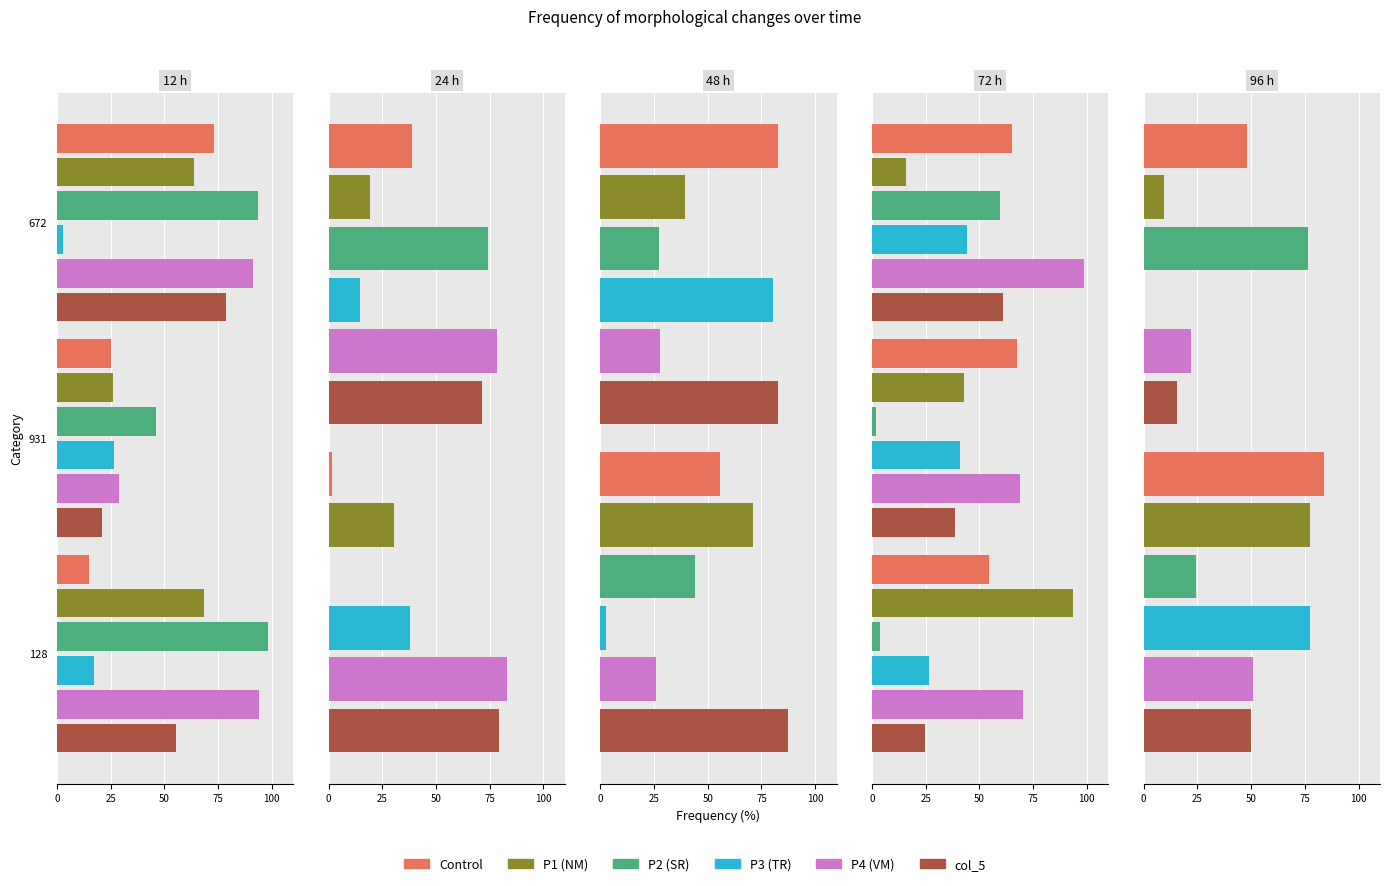

Are the bars grouped side by side (vs. stacked)?

Yes